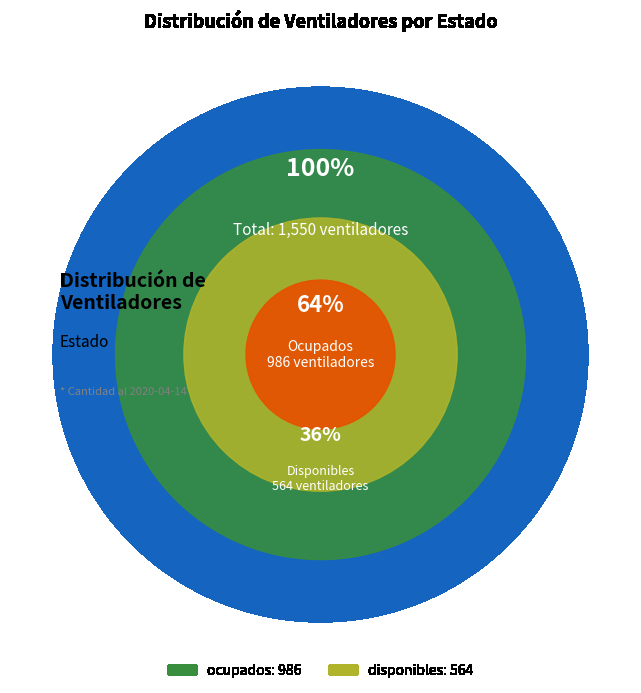

How many slices are in this pie chart?

2